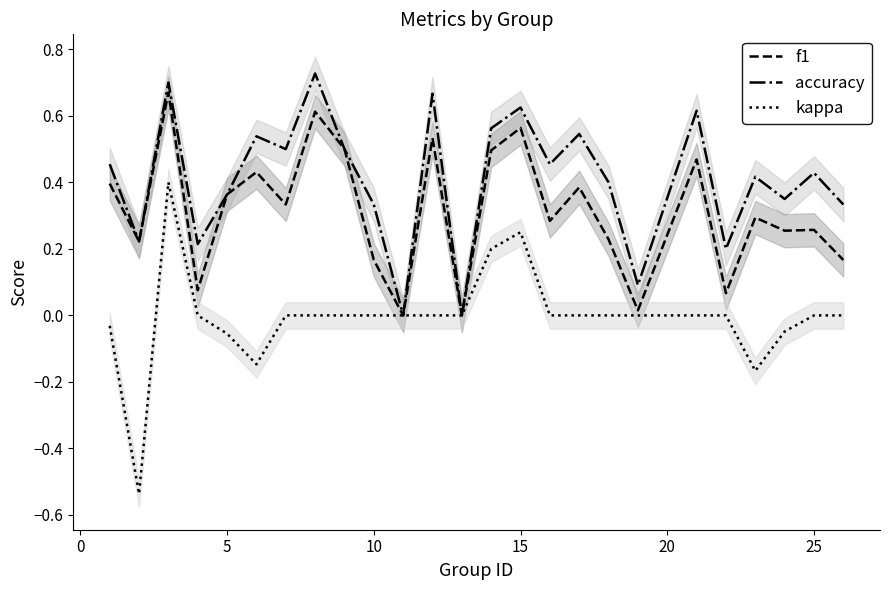

True or false: accuracy has a value of 0.5 at 10.

False